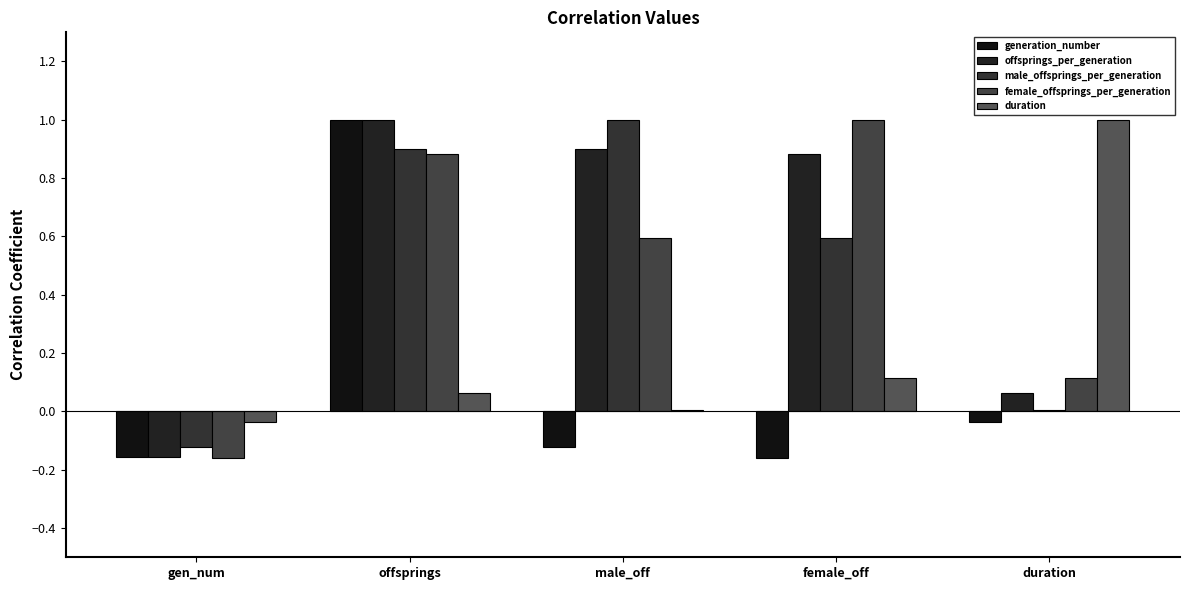

True or false: offsprings_per_generation has a value of 1.0 at offsprings.

True